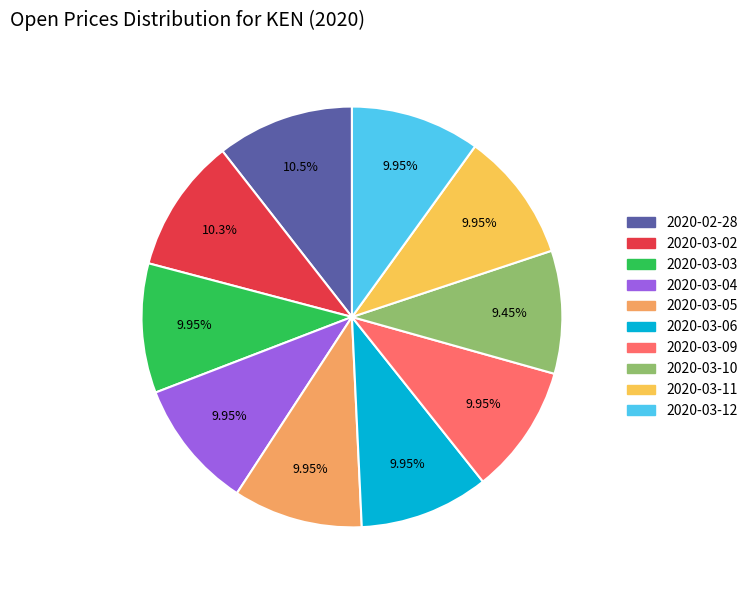

How many segments does this pie chart have?

10